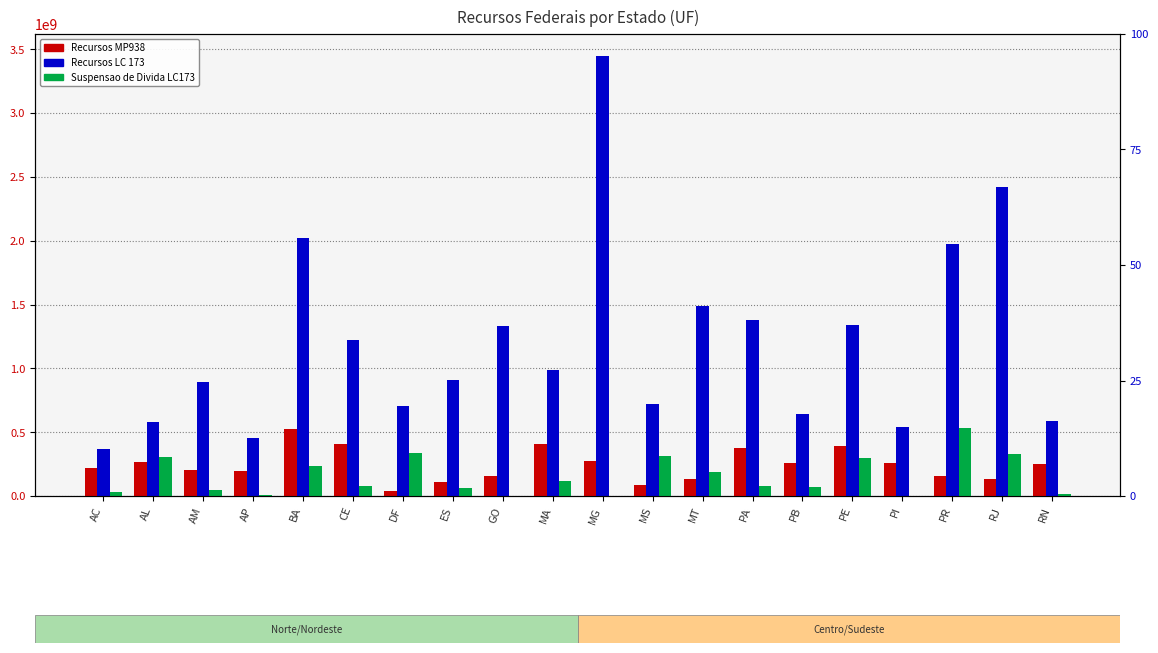

What is the lowest value of the Recursos LC 173 series?

371181196.5